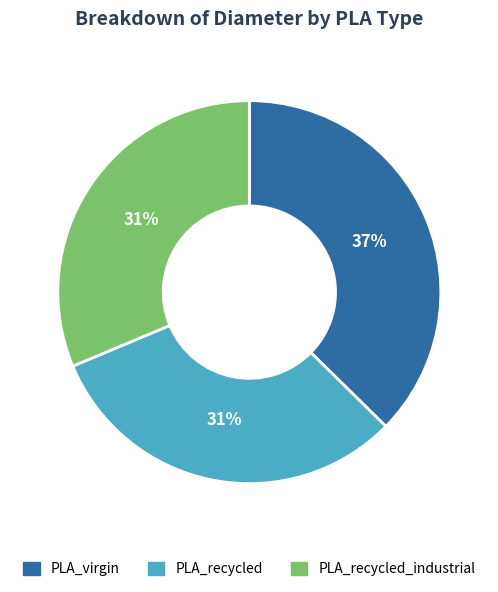

How many segments does this pie chart have?

3